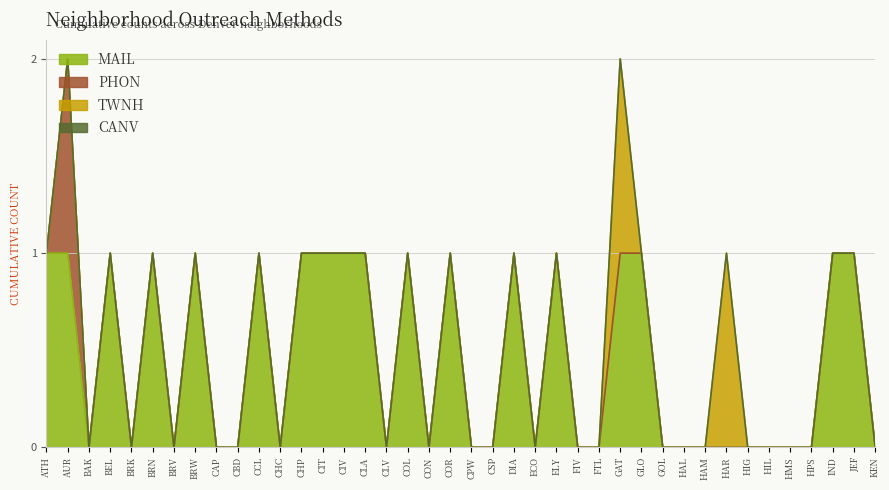

What is the approximate value of MAIL at COL?

1